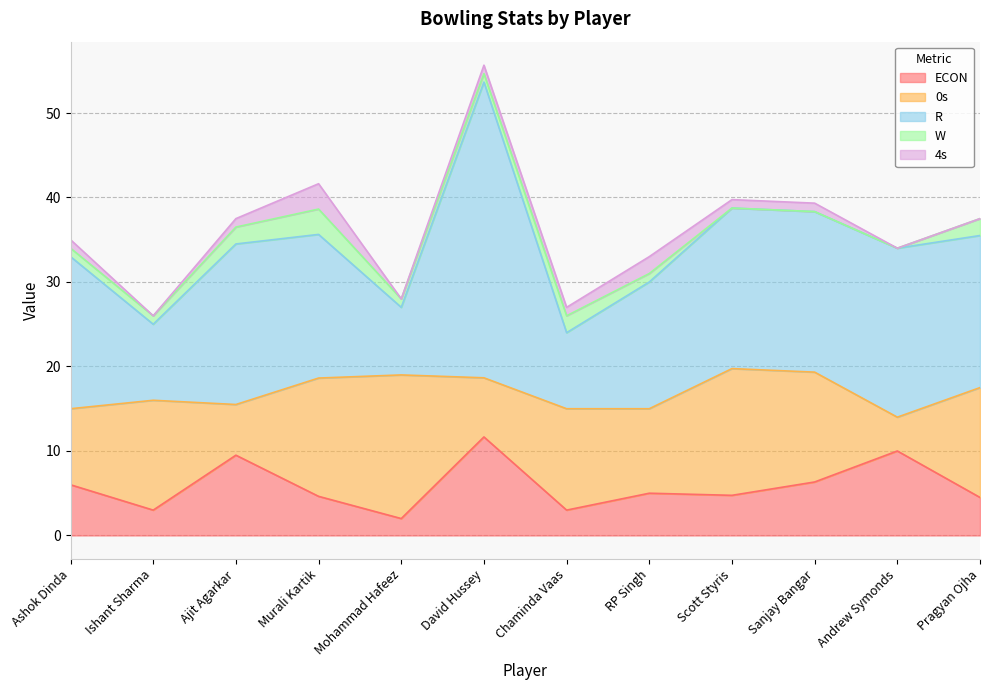

True or false: ECON and W cross at least once.

False